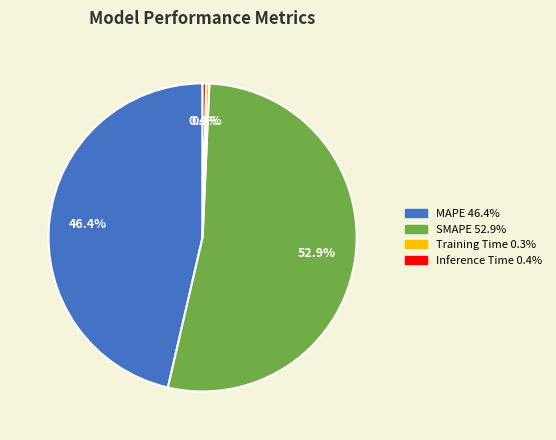

Do MAPE and Training Time together represent more than half of the pie?

No